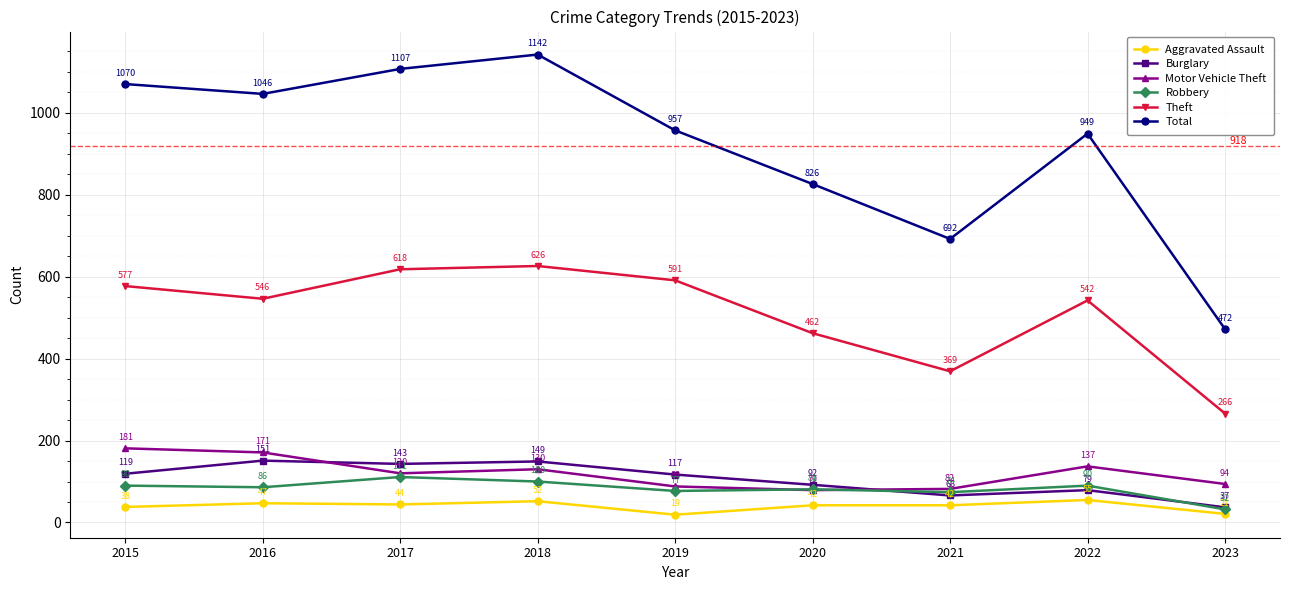

At which label does Aggravated Assault reach its peak?

2022